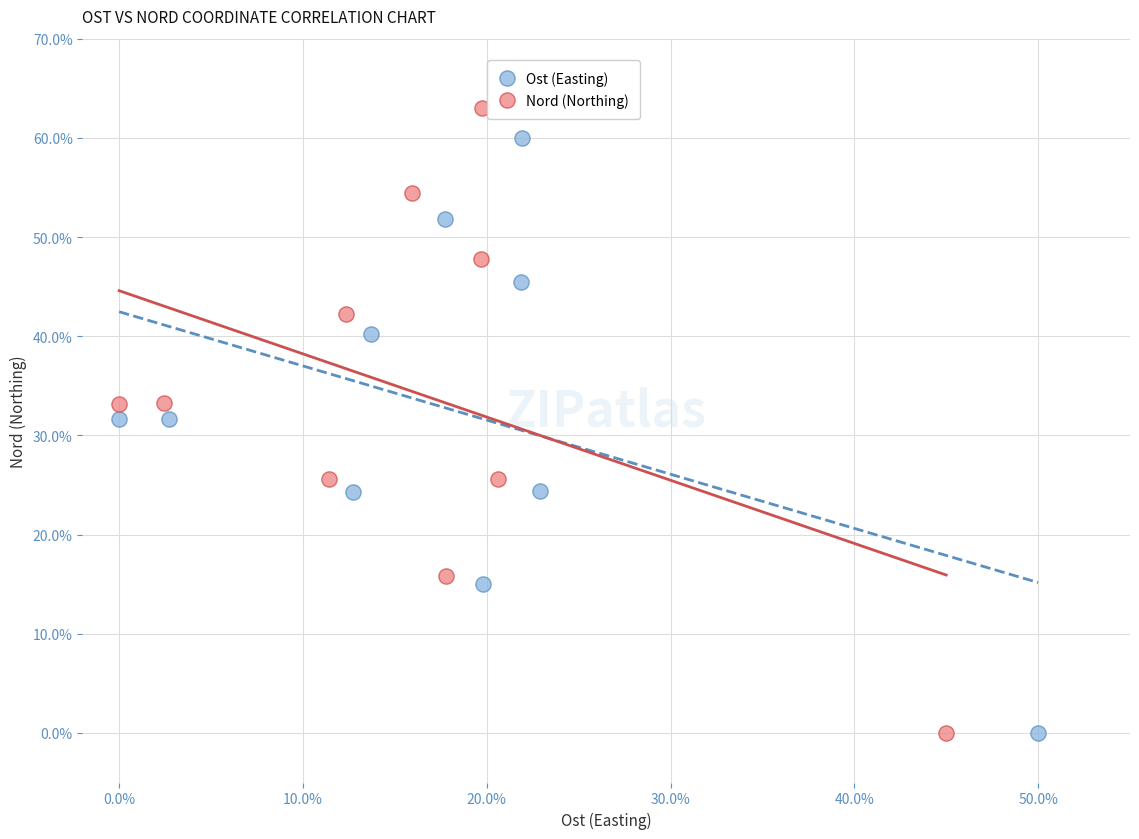

What are all the series names shown in the legend?

Ost (Easting), Nord (Northing)